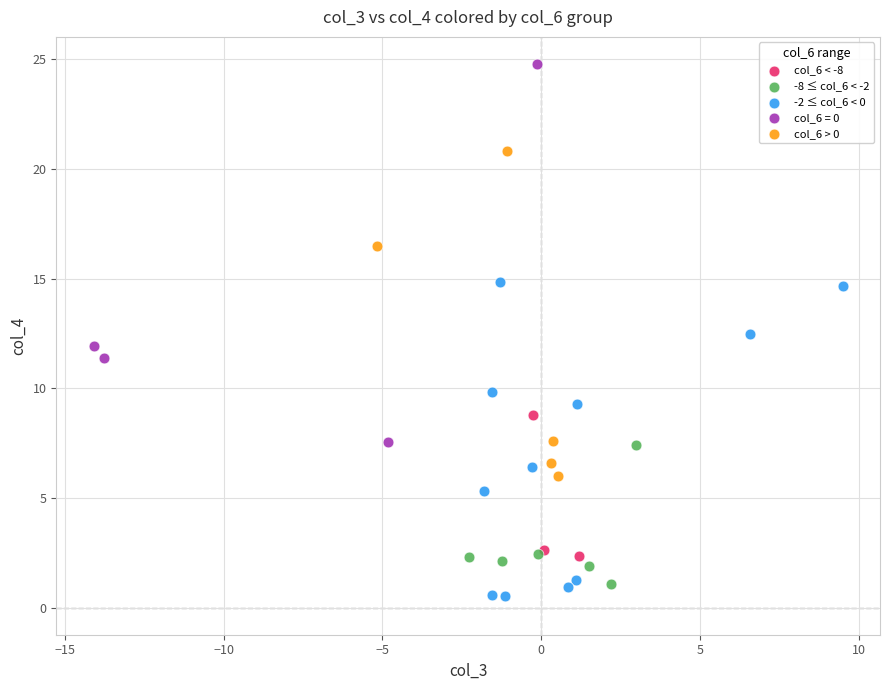

Which series reaches the maximum Y coordinate?

col_6 = 0